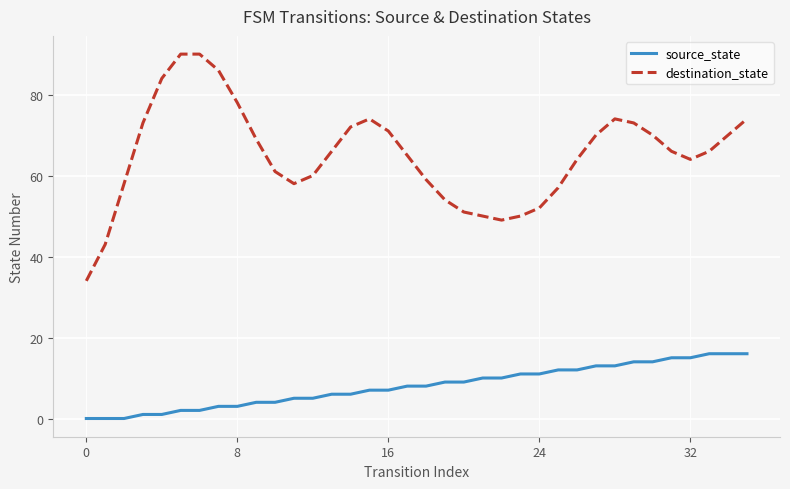

What is the maximum value for destination_state?

90